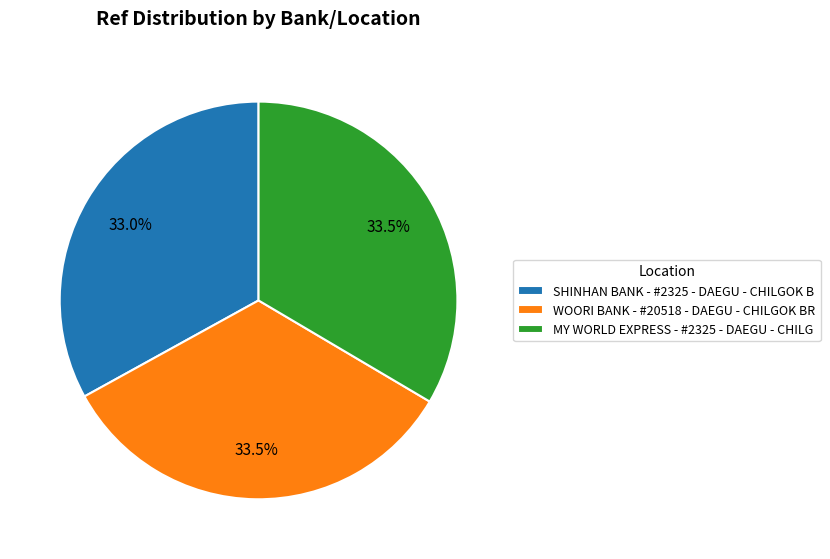

Is there any slice that represents more than half of the pie?

No